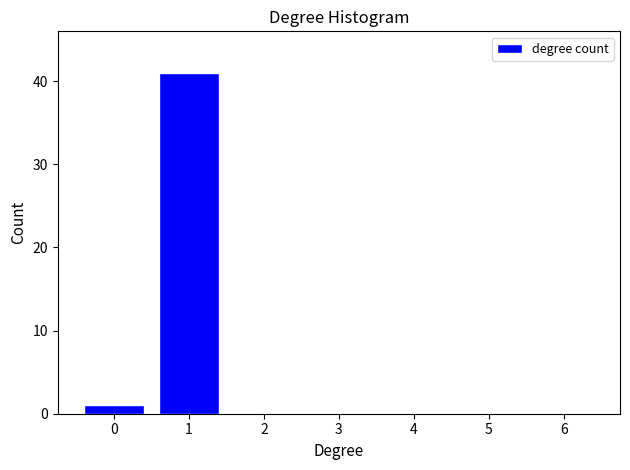

Over which range of the x-axis is the bar tallest?

0.5 to 1.5